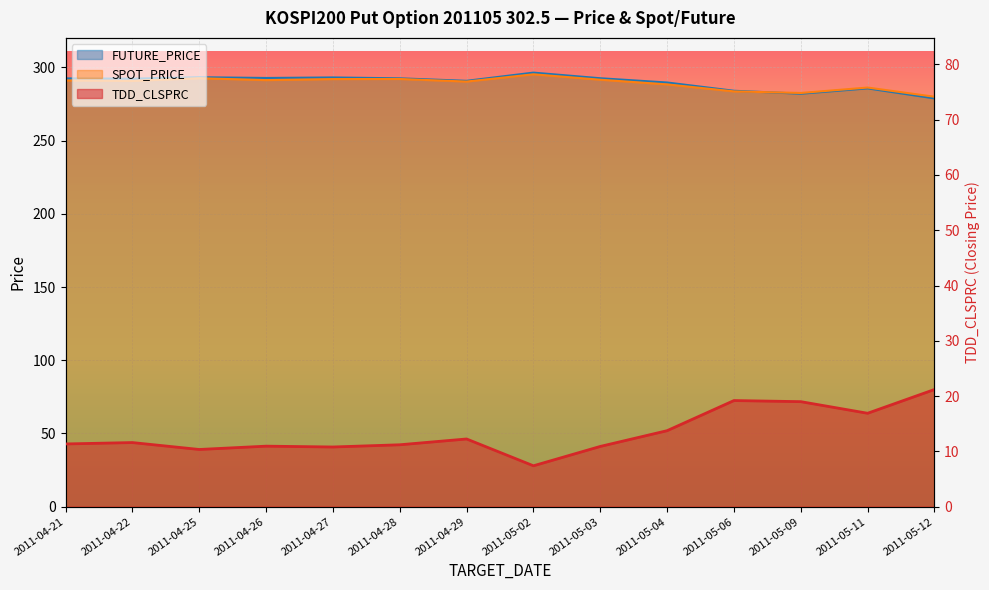

Read the TDD_CLSPRC value at 2011-04-28.

11.2